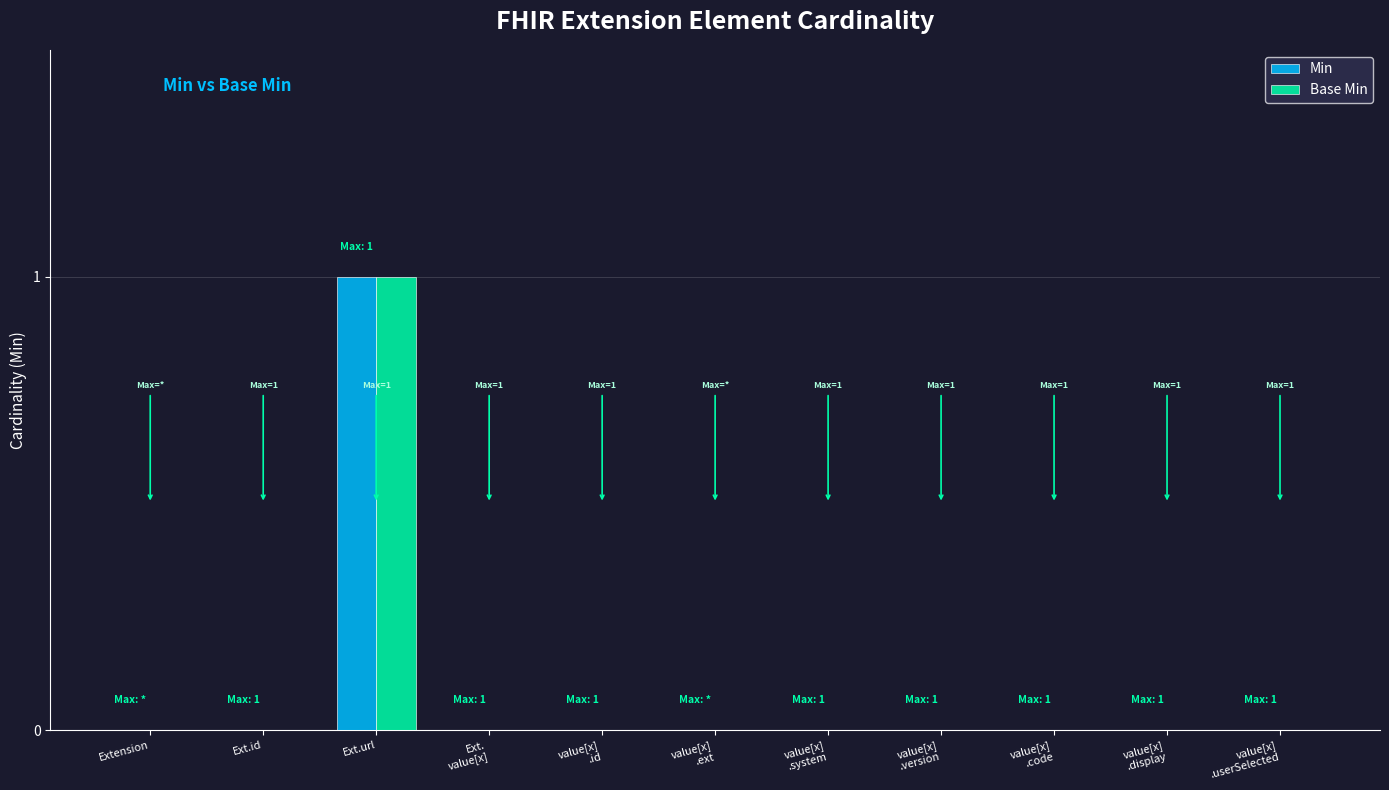

Is it true that Base Min equals 0 at value[x]
.version?

True